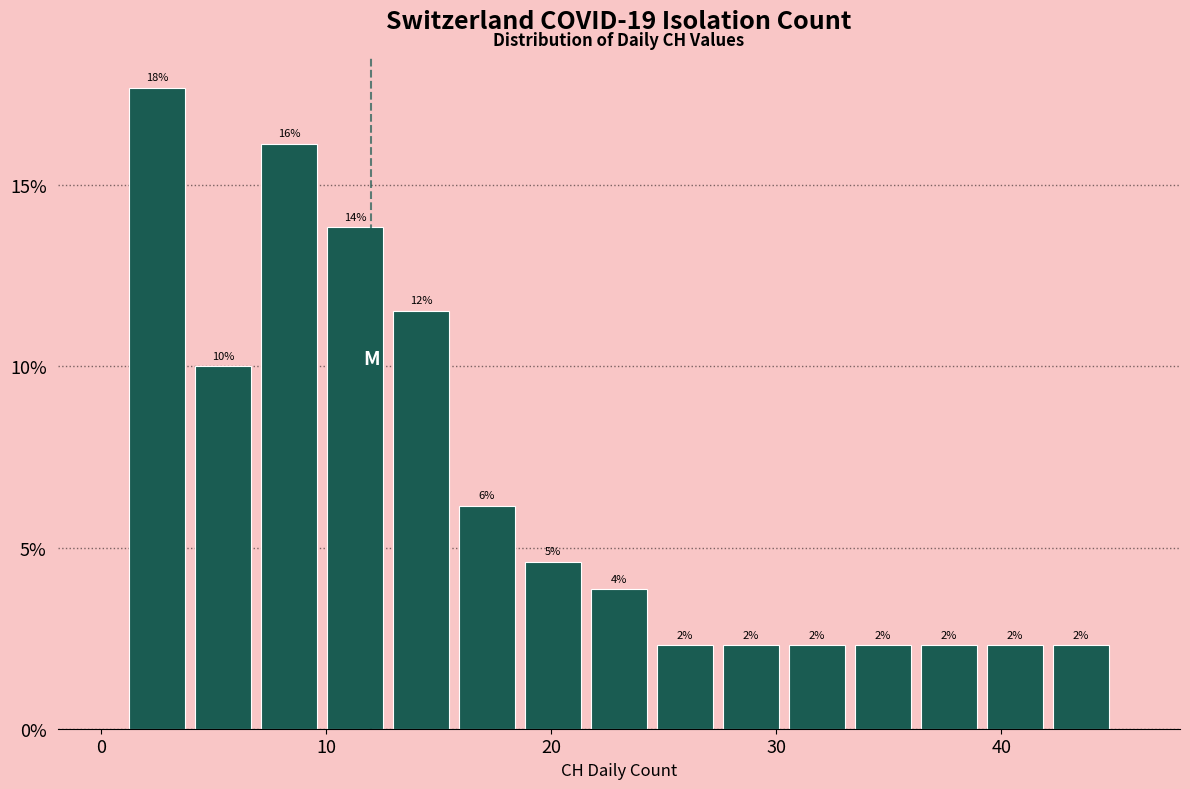

Around what value on the x-axis is the tallest bar? Give the approximate position of its centre, as read against the axis.

2